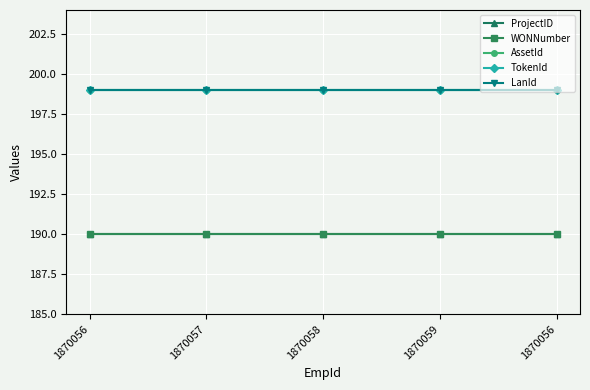

True or false: ProjectID has more than 1 points higher than both neighbors.

False